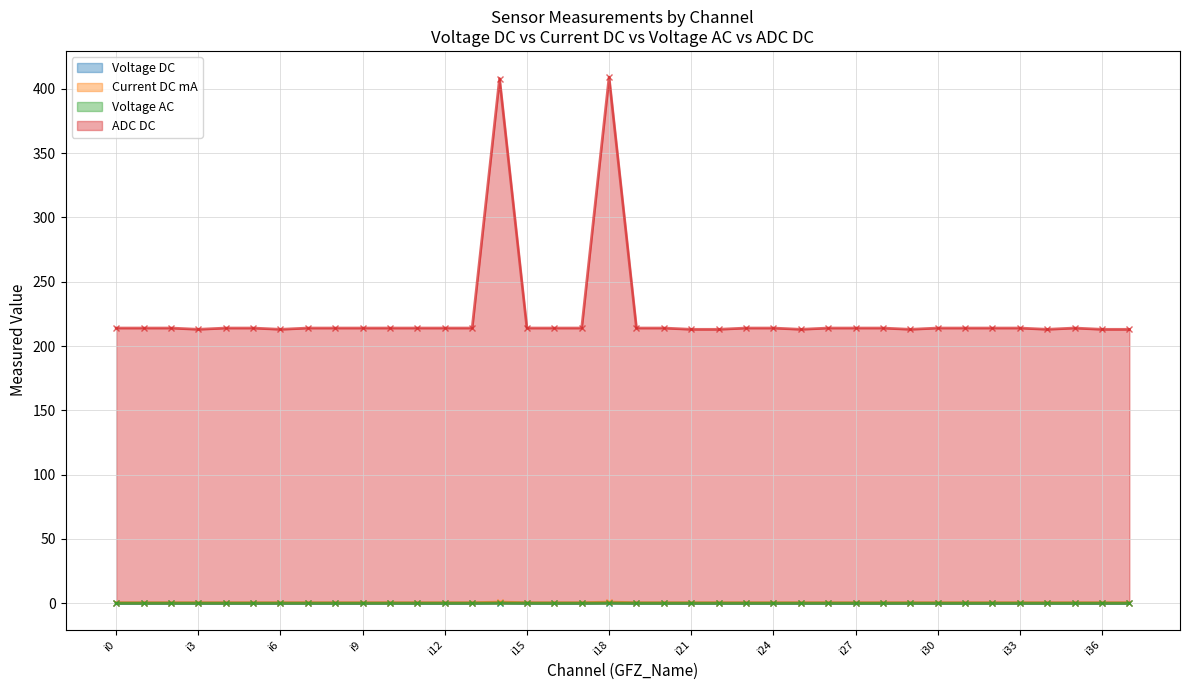

At i19, list the series in order from largest to smallest.

ADC DC, Current DC mA, Voltage DC, Voltage AC